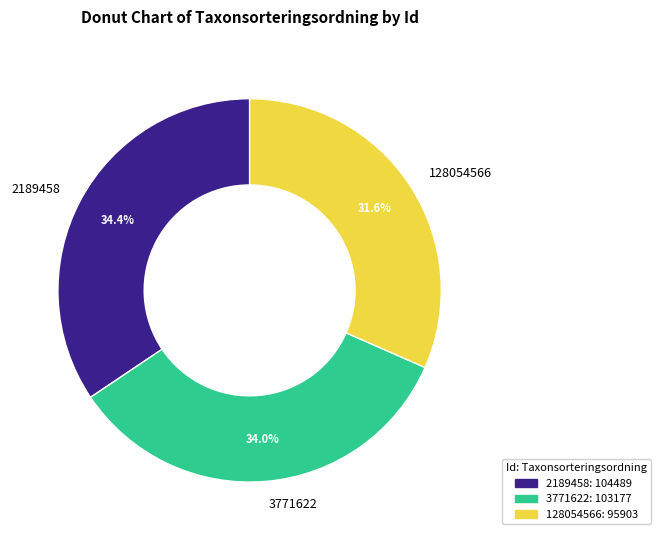

Combined, what portion of the pie is 128054566 and 3771622?

65.6%